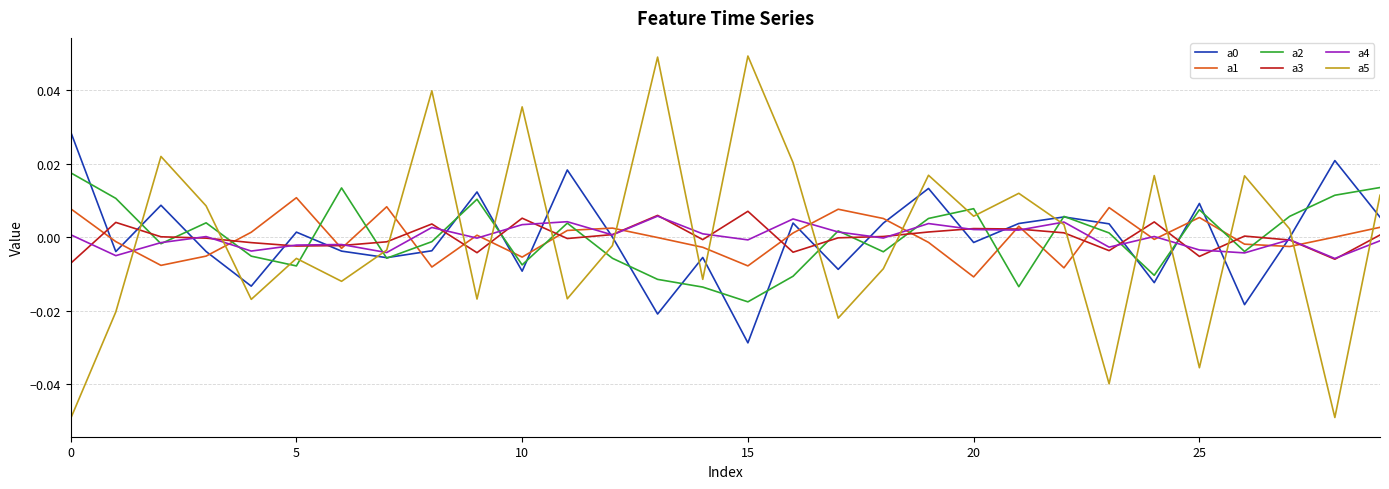

Does the chart have visible grid lines?

Yes